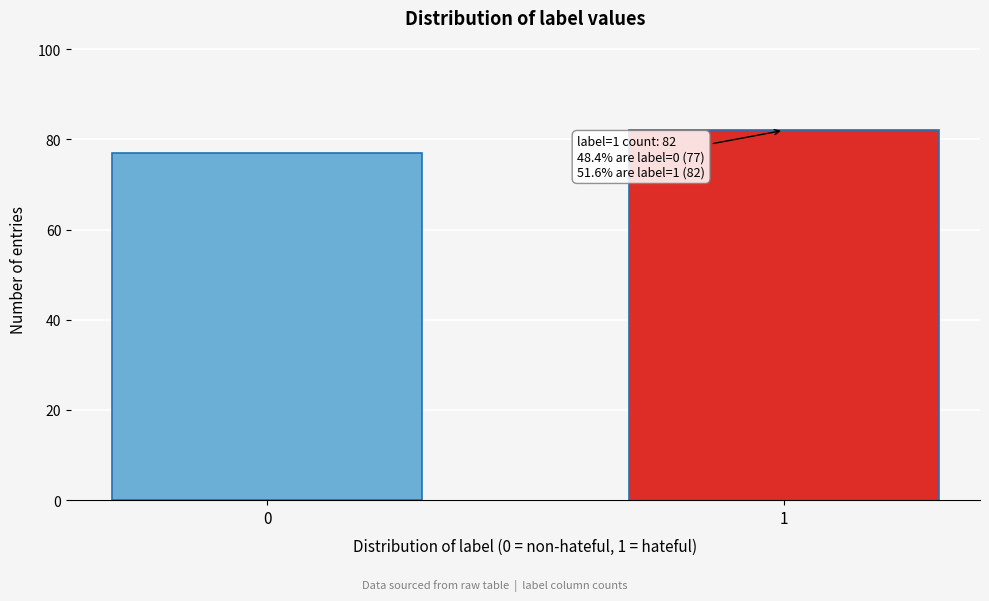

Reading left to right, list all the values displayed in this chart.

77	82